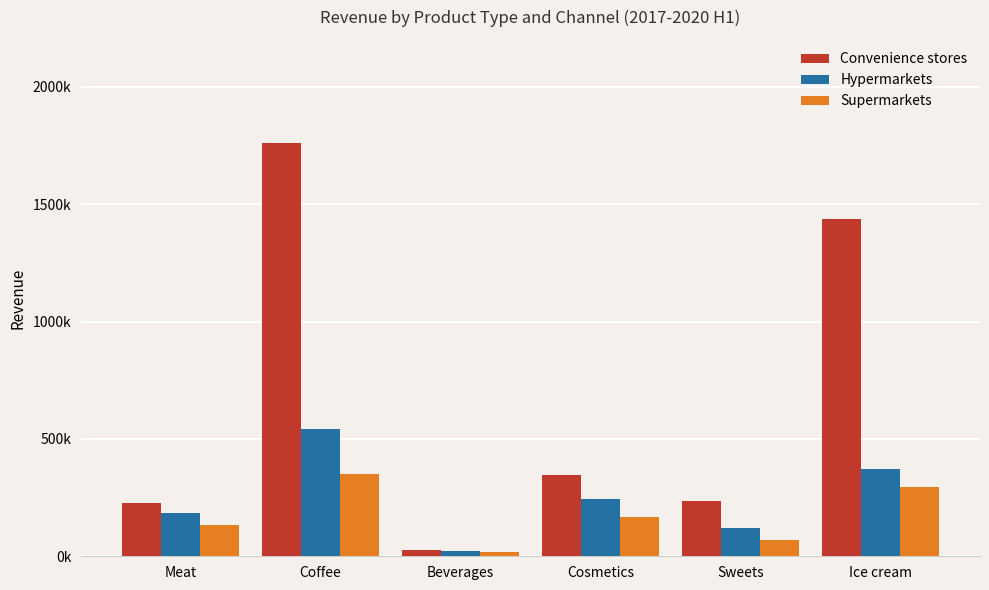

What is the sum of all Convenience stores values?

4030693.8